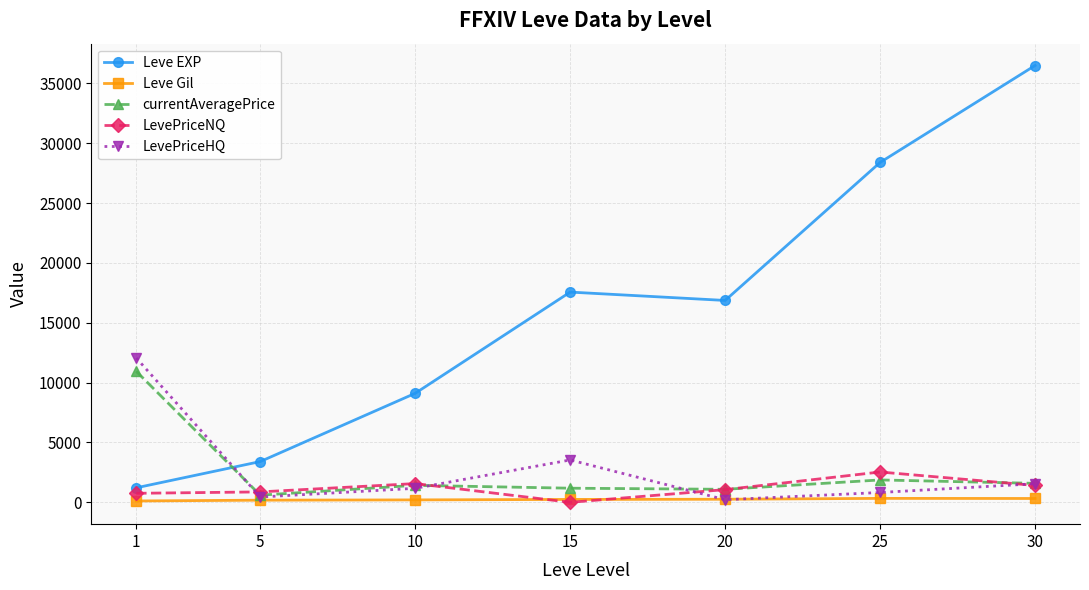

Where does the Leve Gil series first go above 241?

15